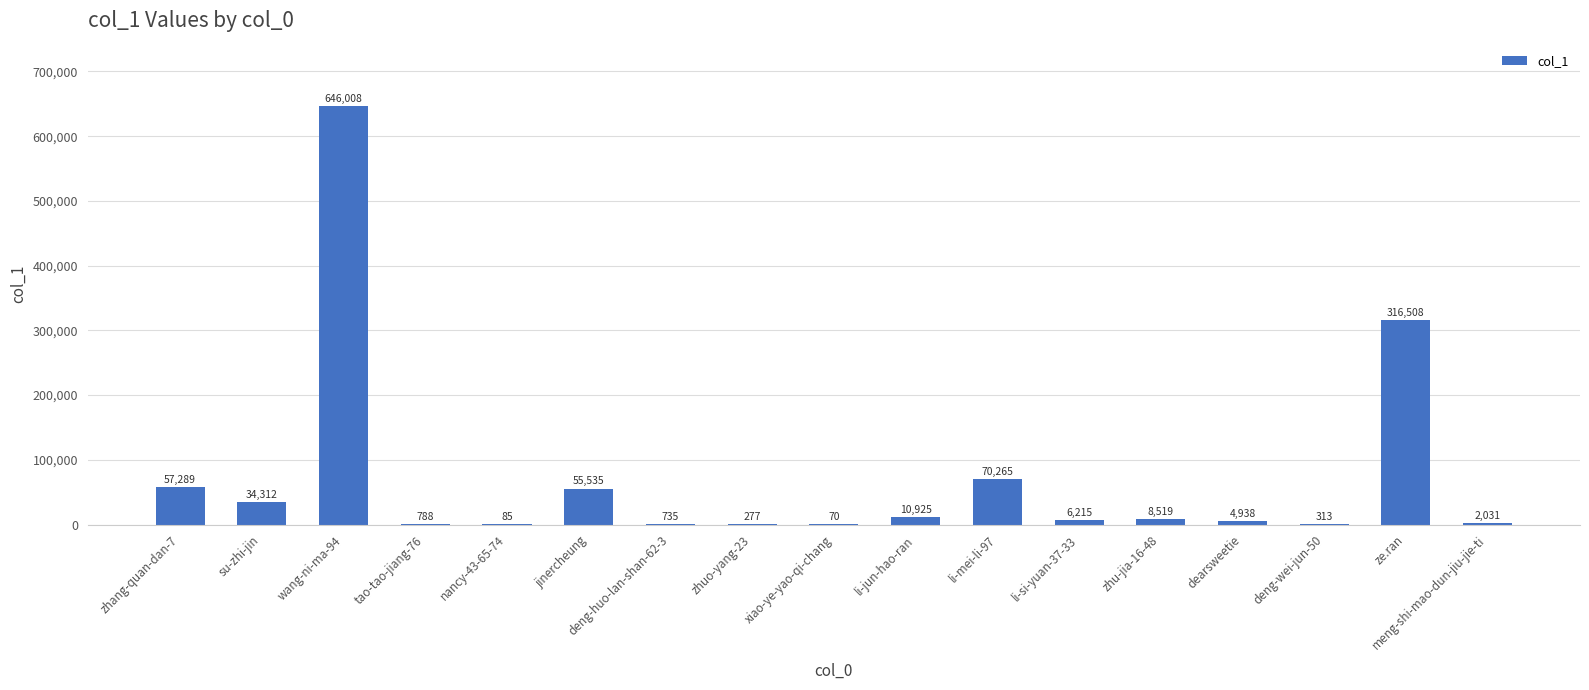

What is the sum of all values?

1214813